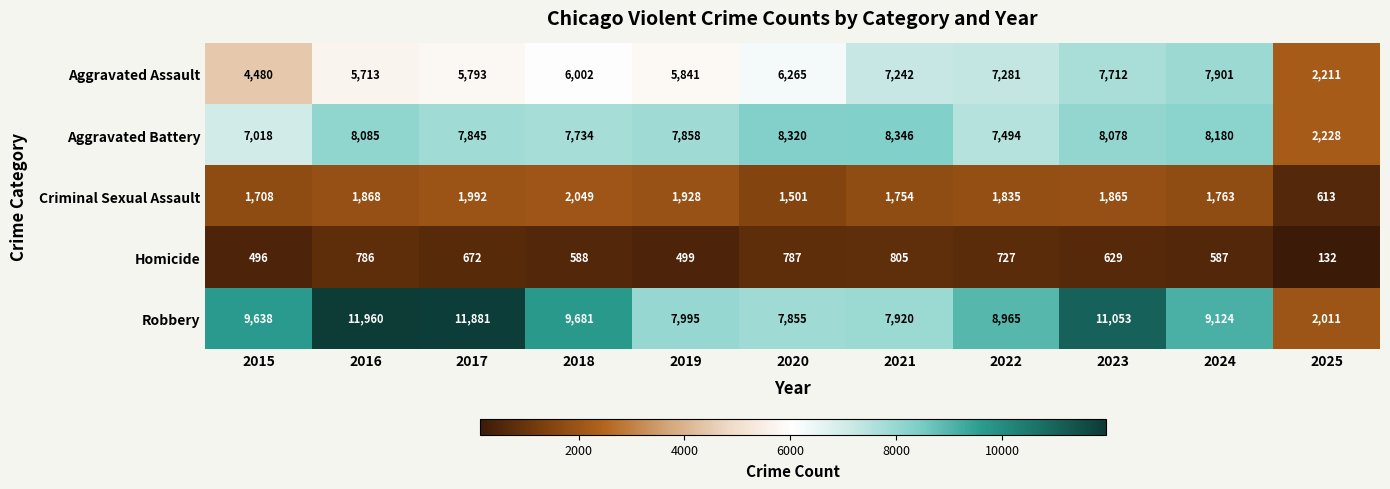

What is the average value of the Criminal Sexual Assault series?

1716